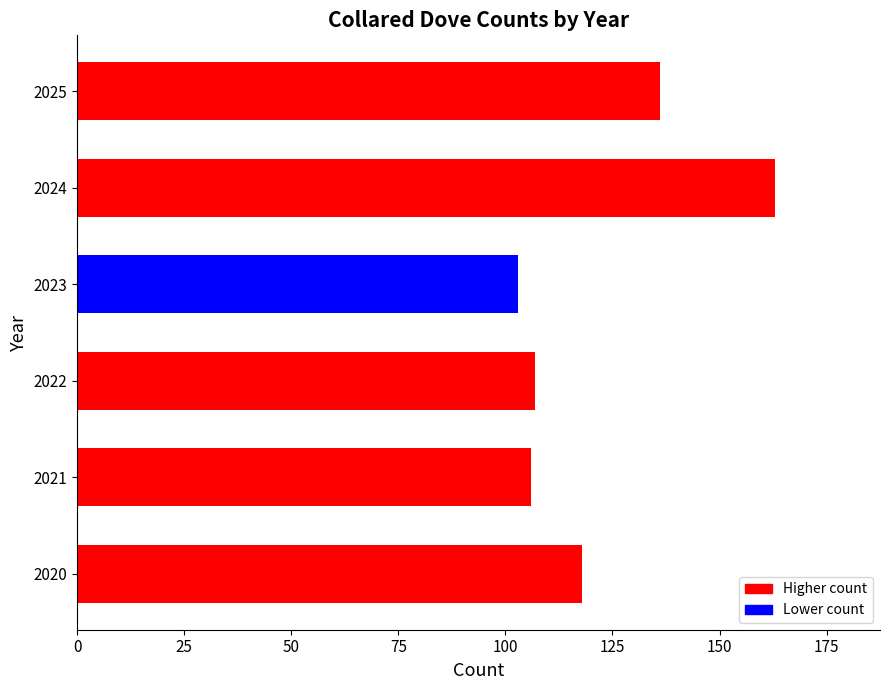

Reading bottom to top, transcribe all the data shown in this chart.

2020=118	2021=106	2022=107	2023=103	2024=163	2025=136